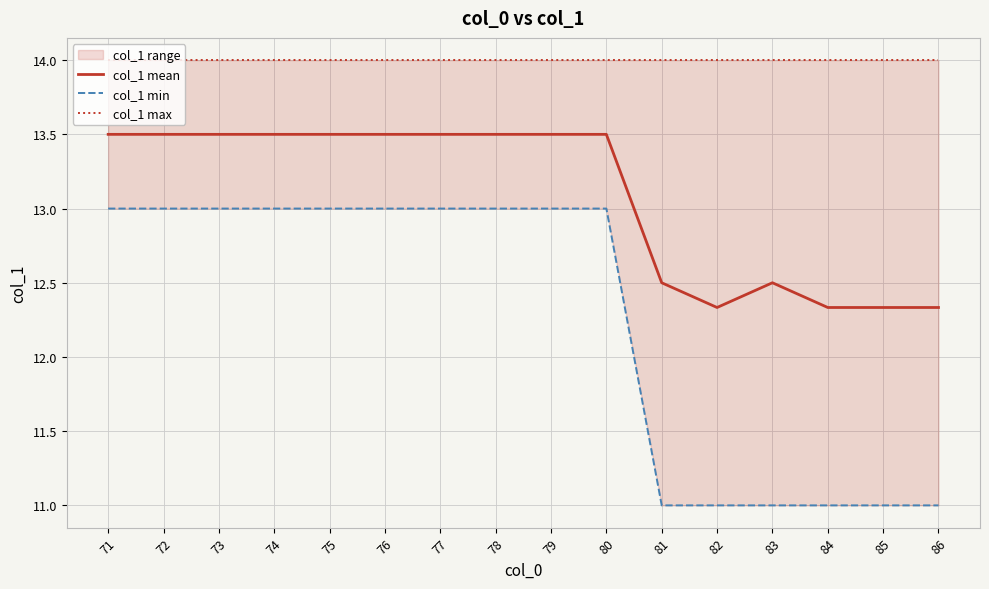

True or false: col_1 min has a value of 5.2 at 82.

False